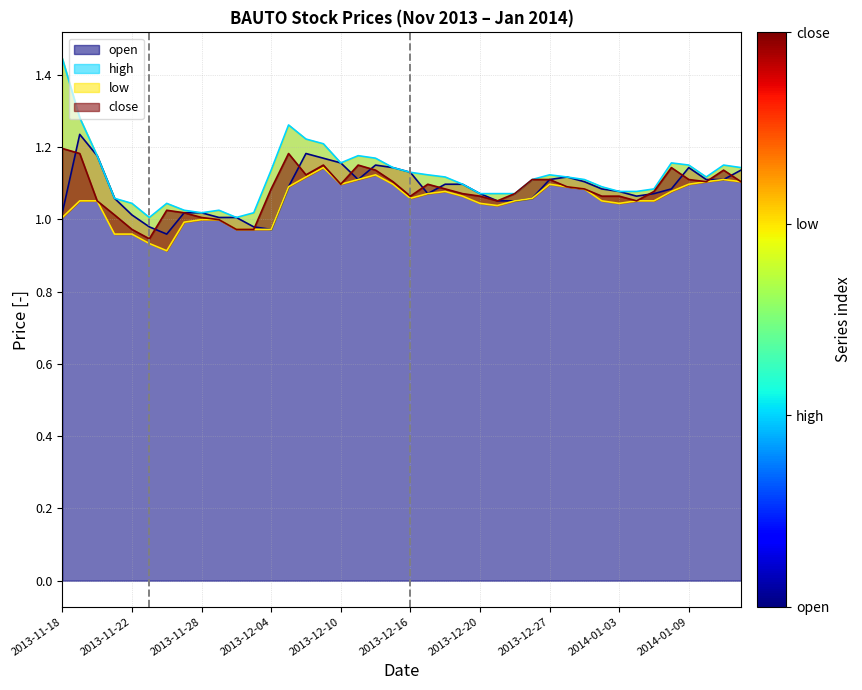

The high series shows 1.1 at 2014-01-02. True or false?

True